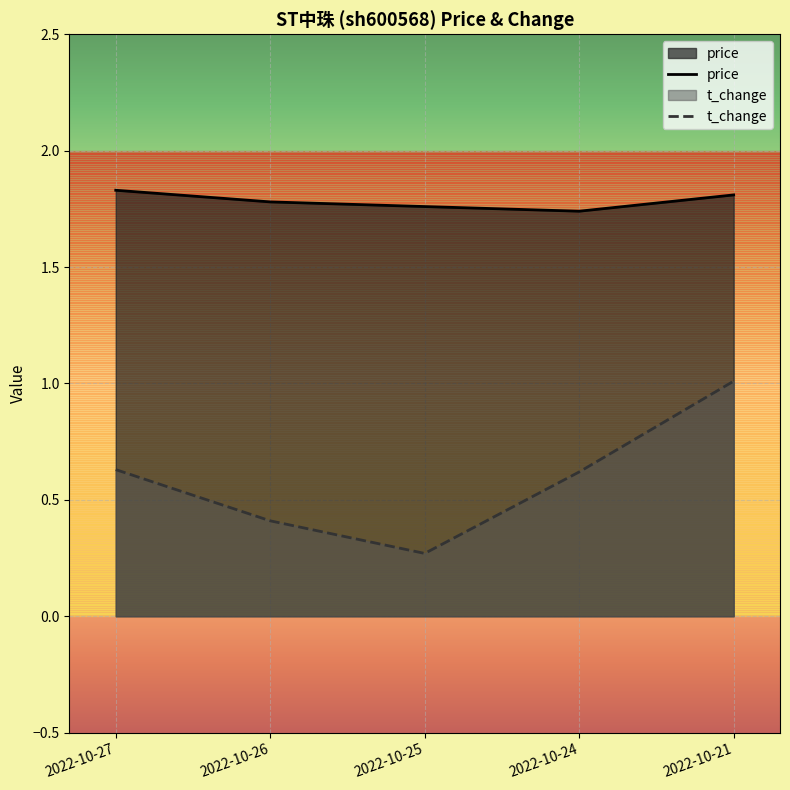

Reading right to left, what are all the values shown in this chart?

price: 1.8	1.7	1.8	1.8	1.8
t_change: 1.0	0.6	0.3	0.4	0.6